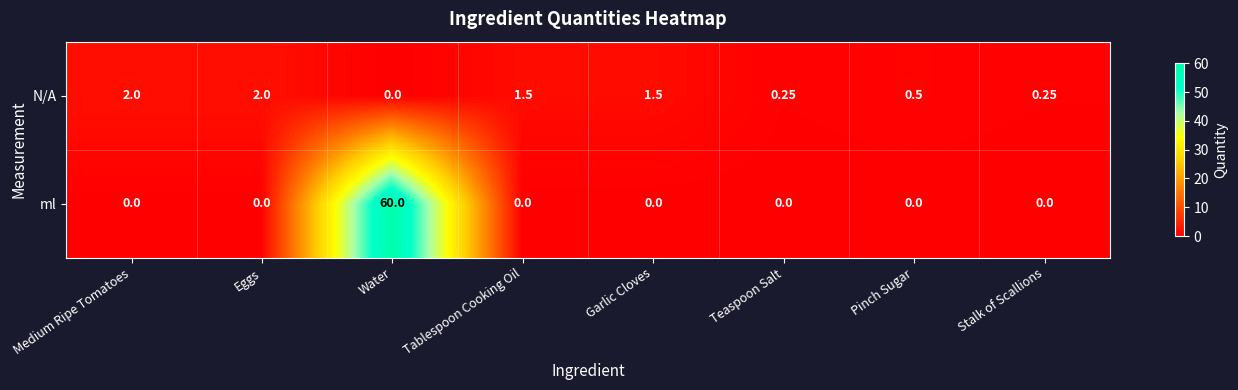

Where does the N/A series first go above 1?

Medium Ripe Tomatoes